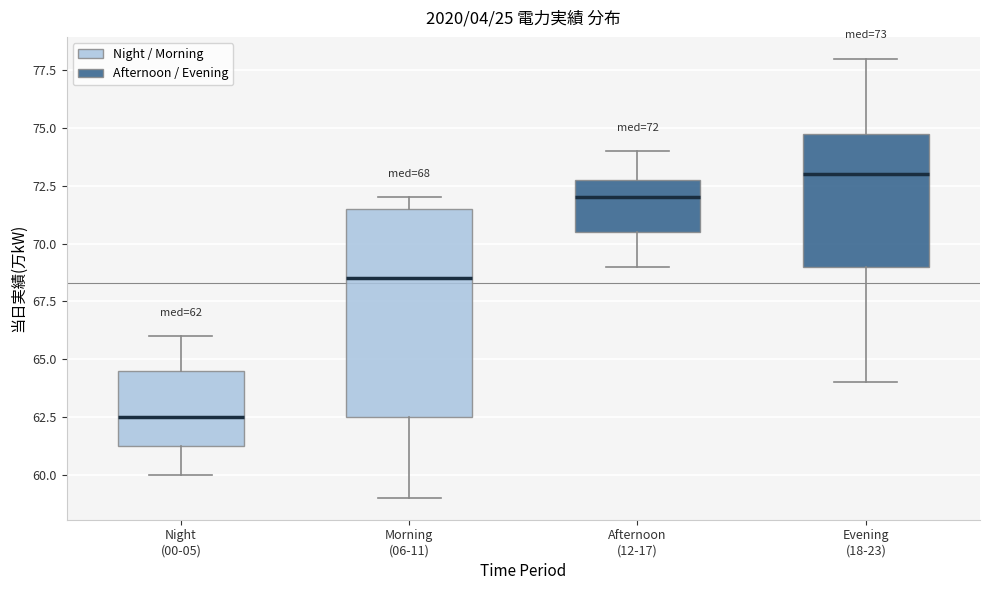

Comparing the boxes themselves (not the whiskers), which one is the tallest?

Morning (06-11)